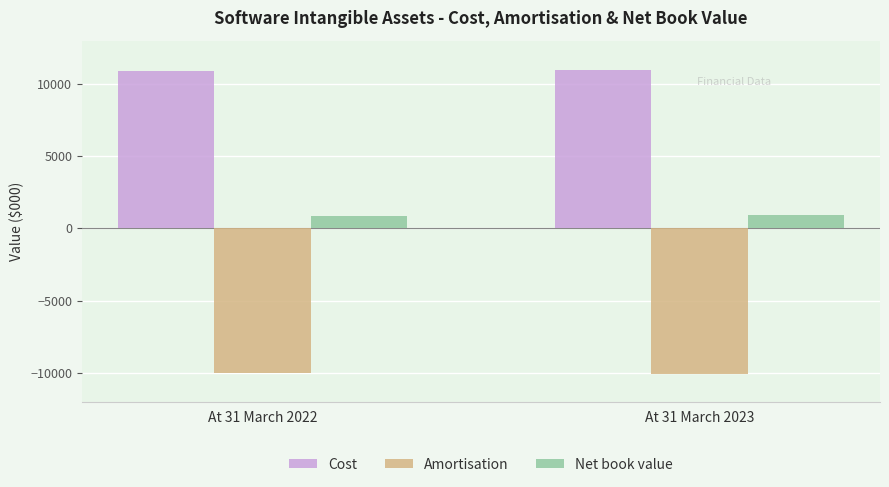

Is the value of Net book value at At 31 March 2023 greater than the value of Amortisation at At 31 March 2023?

Yes